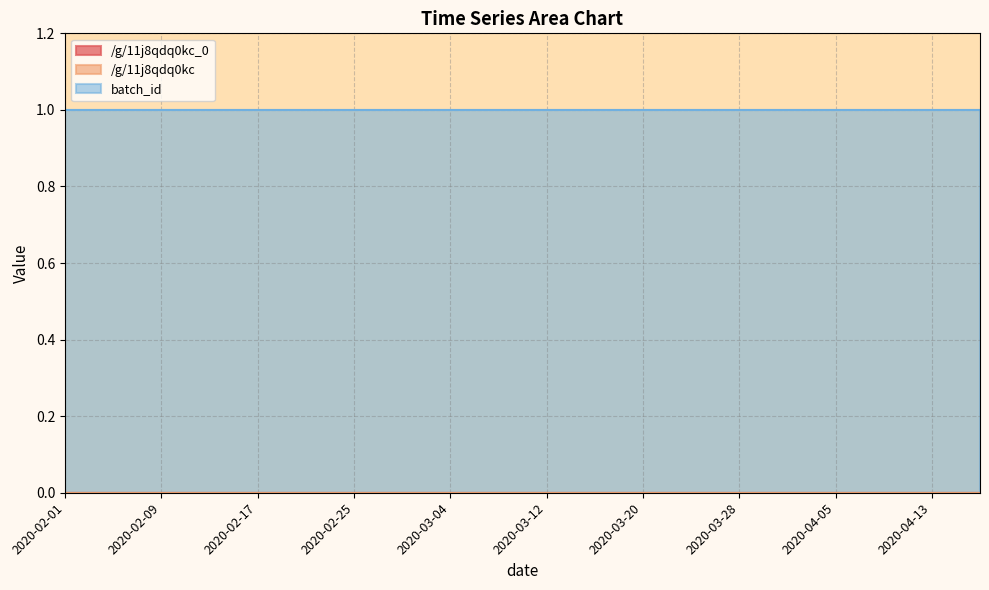

Reading right to left, transcribe all the data shown in this chart.

/g/11j8qdq0kc_0: 0	0	0	0	0	0	0	0	0	0	0	0	0	0	0	0	0	0	0	0
/g/11j8qdq0kc: 0	0	0	0	0	0	0	0	0	0	0	0	0	0	0	0	0	0	0	0
batch_id: 1	1	1	1	1	1	1	1	1	1	1	1	1	1	1	1	1	1	1	1